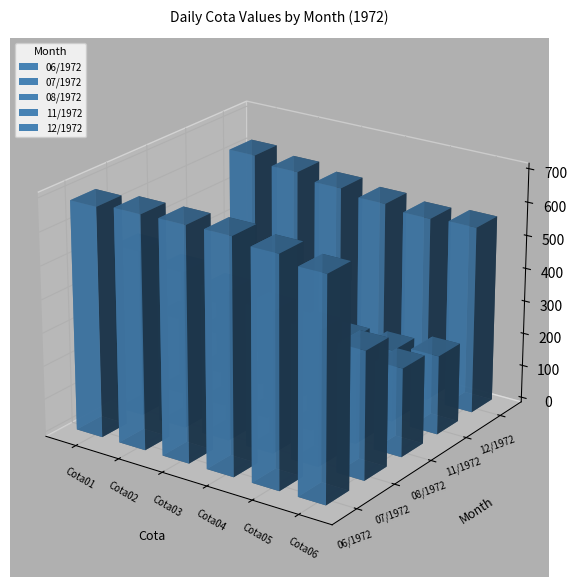

Rank the categories by 08/1972 value from lowest to highest.

Cota04, Cota03, Cota02, Cota01, Cota06, Cota05